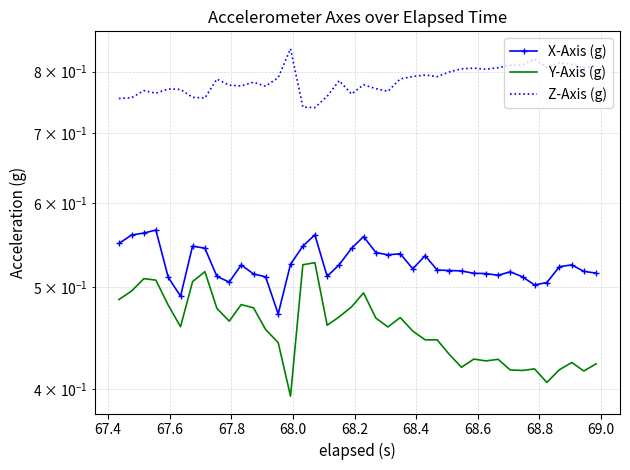

What is the difference between the maximum and minimum values in the Y-Axis (g) series?

0.1